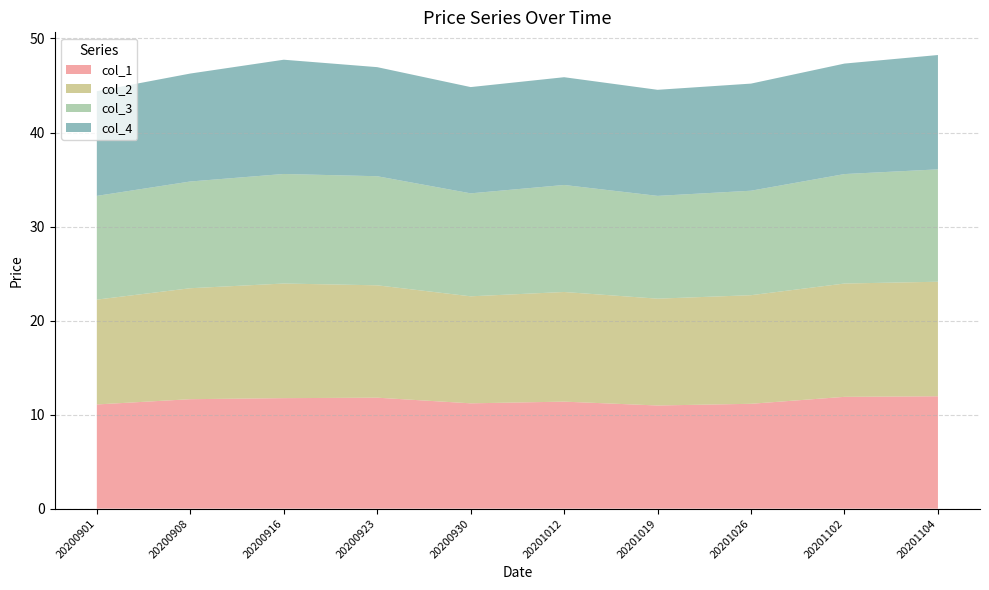

Reading left to right, extract all data points from this chart.

col_1: 11.1	11.6	11.8	11.8	11.2	11.4	11.0	11.2	11.9	11.9
col_2: 11.2	11.8	12.2	11.9	11.4	11.7	11.4	11.6	12.1	12.2
col_3: 11.0	11.3	11.7	11.6	10.9	11.4	10.9	11.1	11.6	11.9
col_4: 11.1	11.5	12.2	11.6	11.3	11.5	11.3	11.4	11.8	12.2